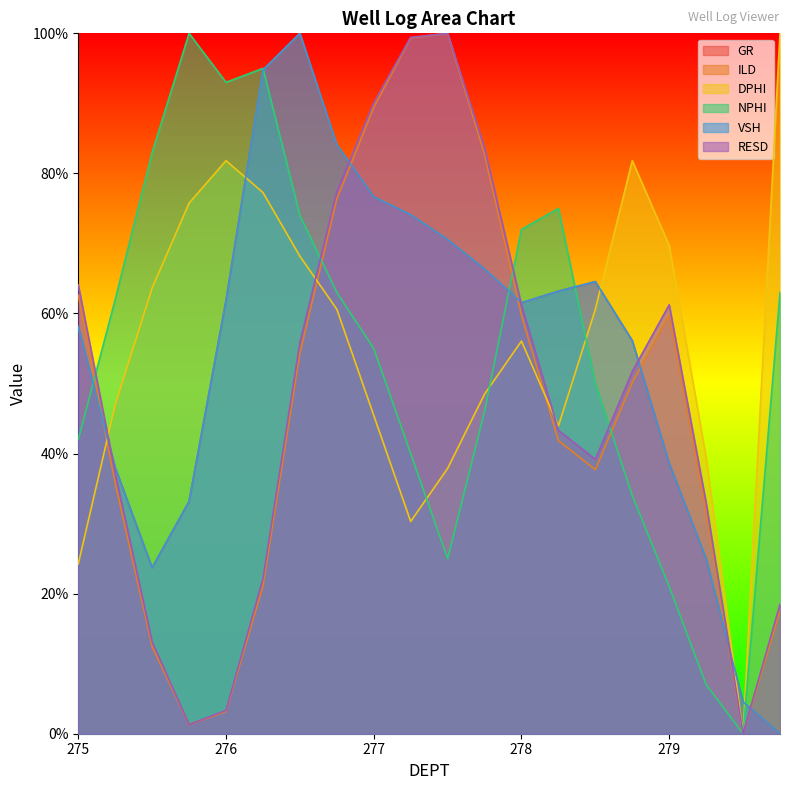

Which series has the largest total across all categories?

DPHI